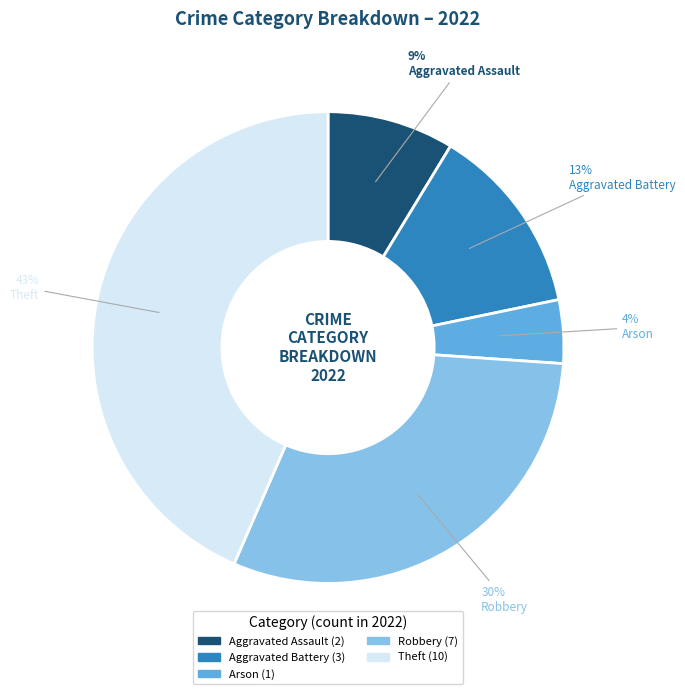

Approximately how many times larger is the value at Theft compared to Robbery?

1.4